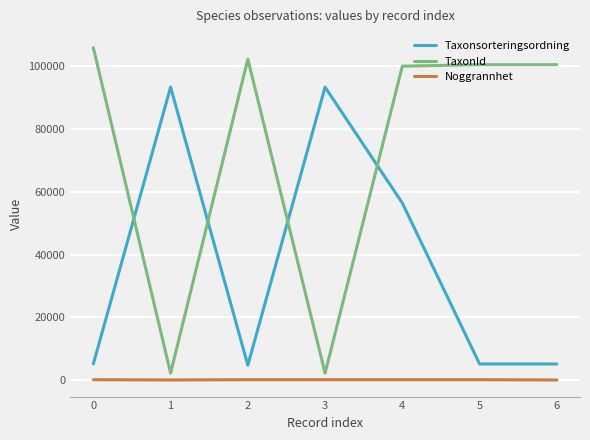

Is the value of Taxonsorteringsordning at 1 greater than the value of TaxonId at 3?

Yes